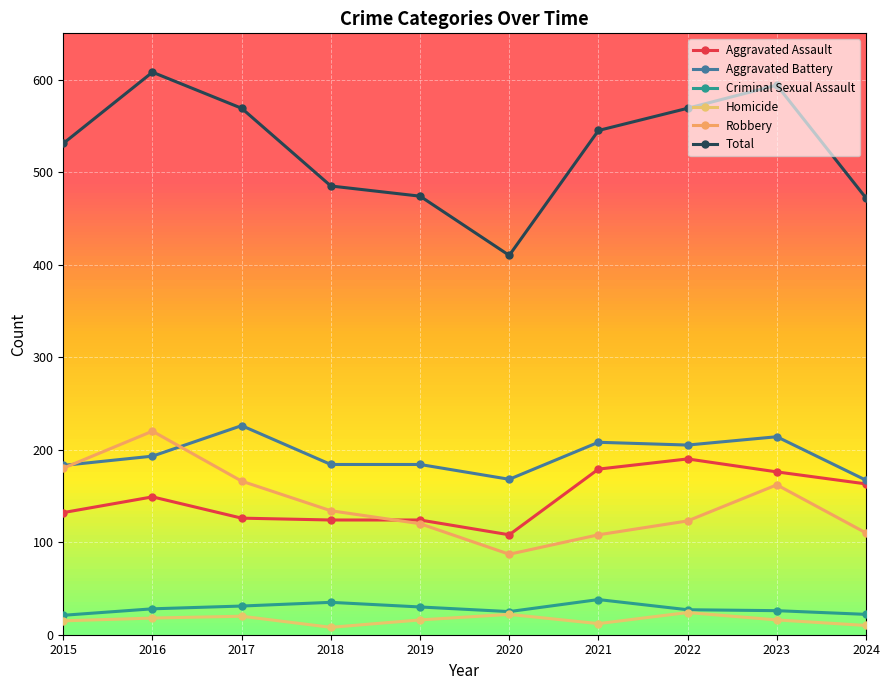

Reading right to left, extract all data points from this chart.

Aggravated Assault: 163	176	190	179	108	124	124	126	149	132
Aggravated Battery: 167	214	205	208	168	184	184	226	193	183
Criminal Sexual Assault: 22	26	27	38	25	30	35	31	28	21
Homicide: 10	16	24	12	22	16	8	20	18	15
Robbery: 110	162	123	108	87	120	134	166	220	180
Total: 472	594	569	545	410	474	485	569	608	531